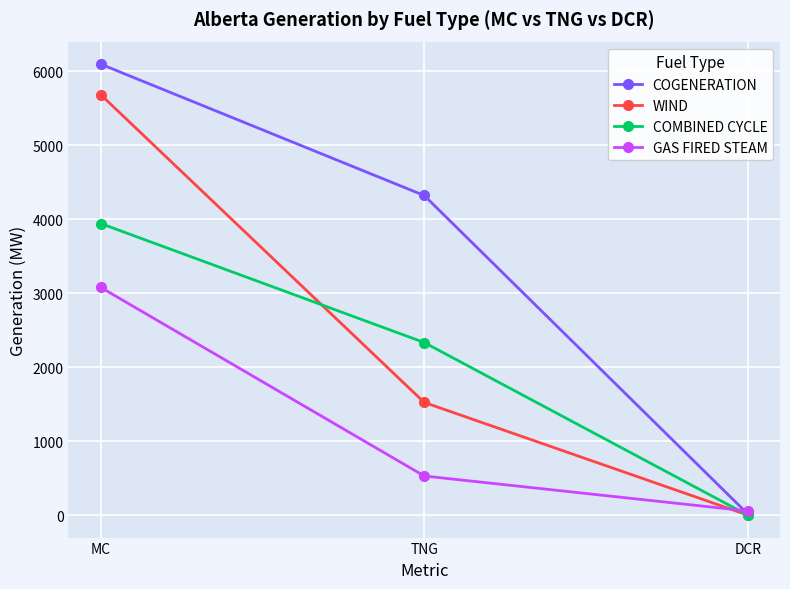

Between MC and DCR, which series saw the biggest shift?

COGENERATION